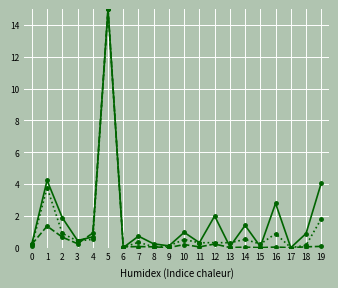

At which category is the sum across all series the highest?

5